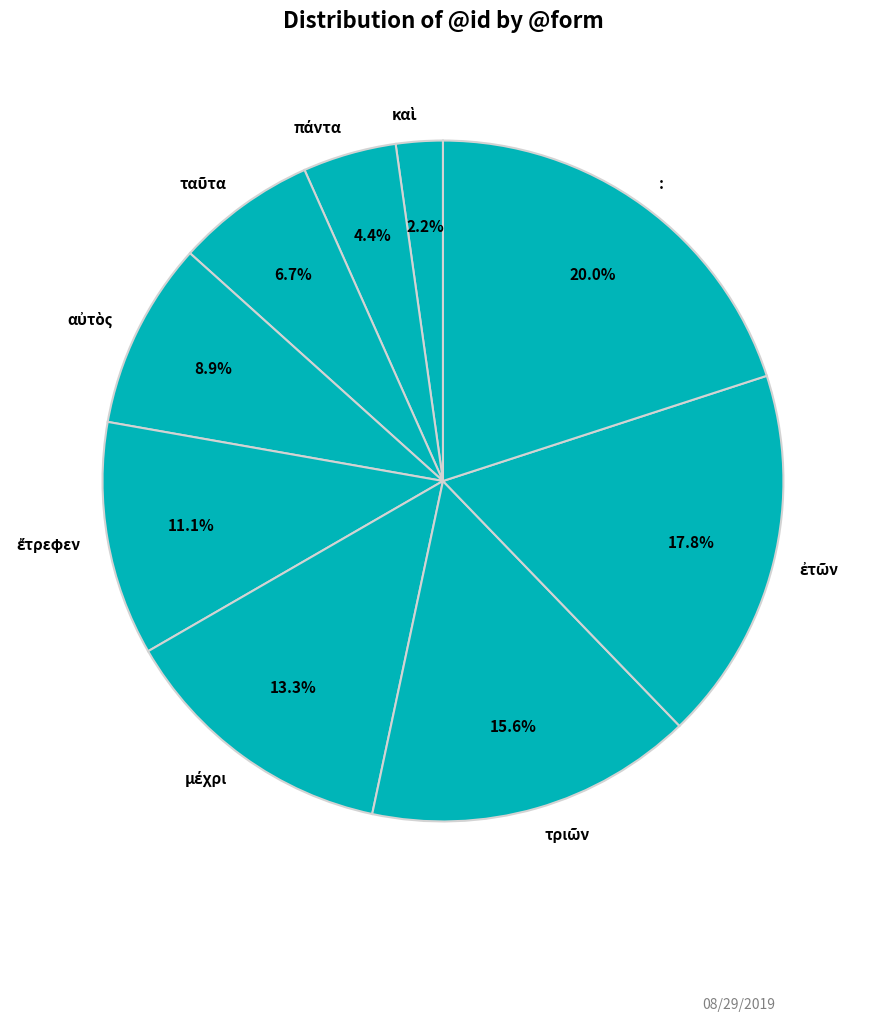

Is there a majority slice in this chart?

No